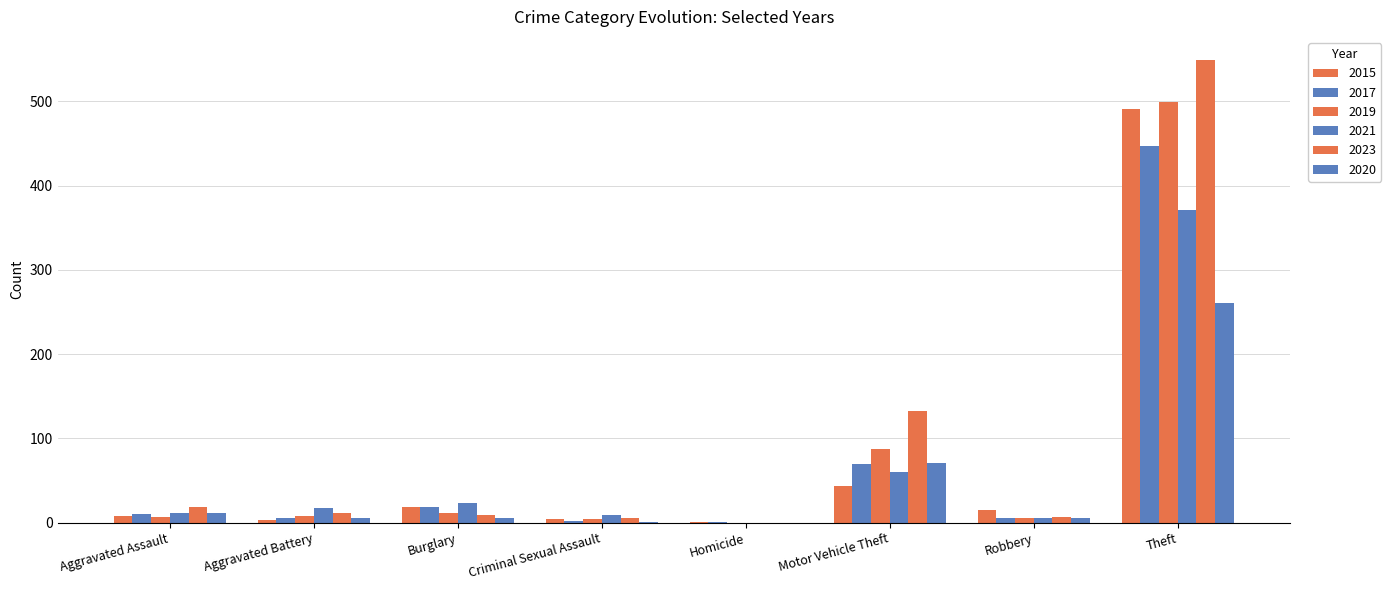

Count the number of data series in this chart.

6